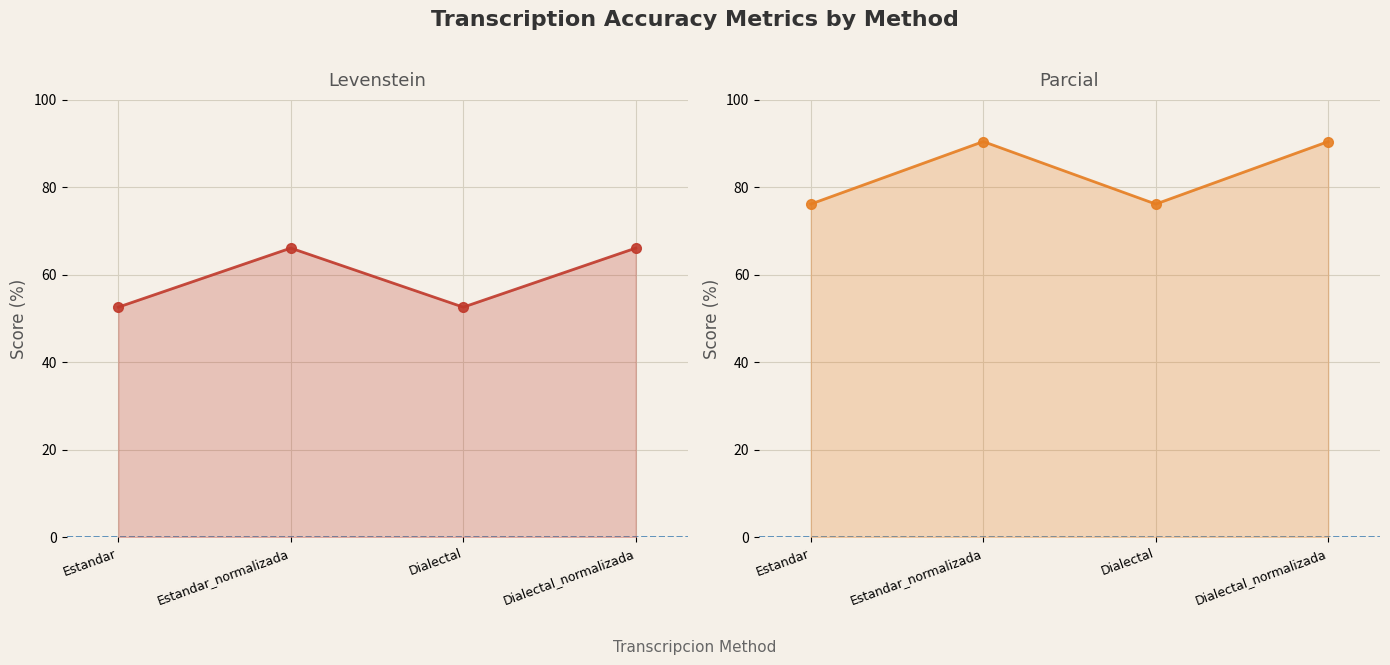

Count the number of categories in the chart.

4